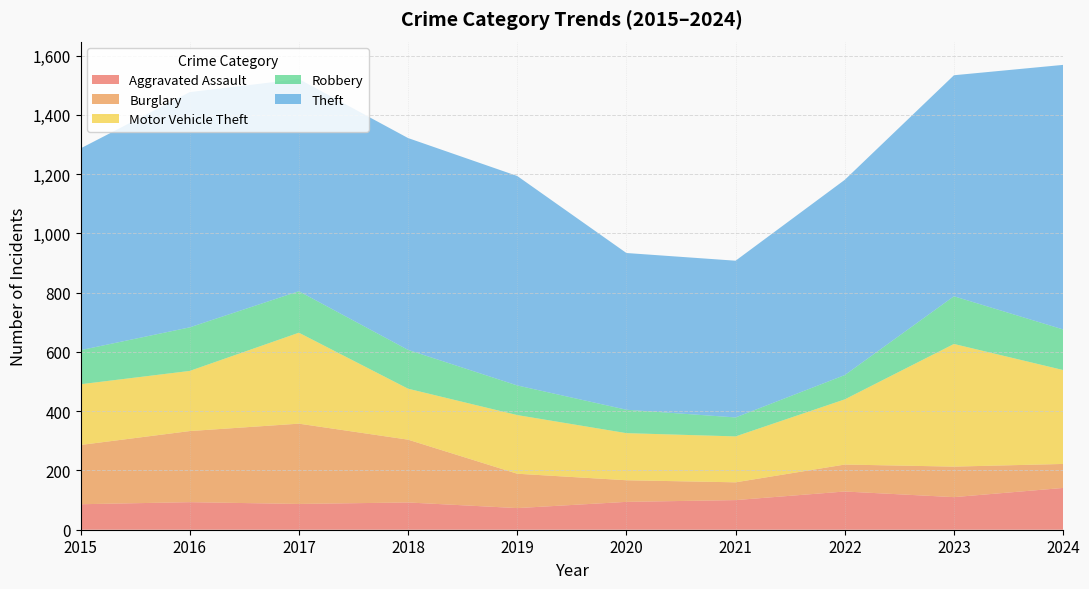

Reading right to left, extract all data points from this chart.

Aggravated Assault: 2024=141	2023=110	2022=129	2021=100	2020=94	2019=73	2018=92	2017=87	2016=93	2015=86
Burglary: 2024=81	2023=103	2022=91	2021=60	2020=73	2019=116	2018=212	2017=271	2016=240	2015=200
Motor Vehicle Theft: 2024=317	2023=414	2022=220	2021=155	2020=159	2019=198	2018=172	2017=307	2016=203	2015=205
Robbery: 2024=137	2023=161	2022=82	2021=64	2020=79	2019=100	2018=131	2017=140	2016=147	2015=115
Theft: 2024=893	2023=746	2022=659	2021=529	2020=529	2019=707	2018=715	2017=716	2016=794	2015=681